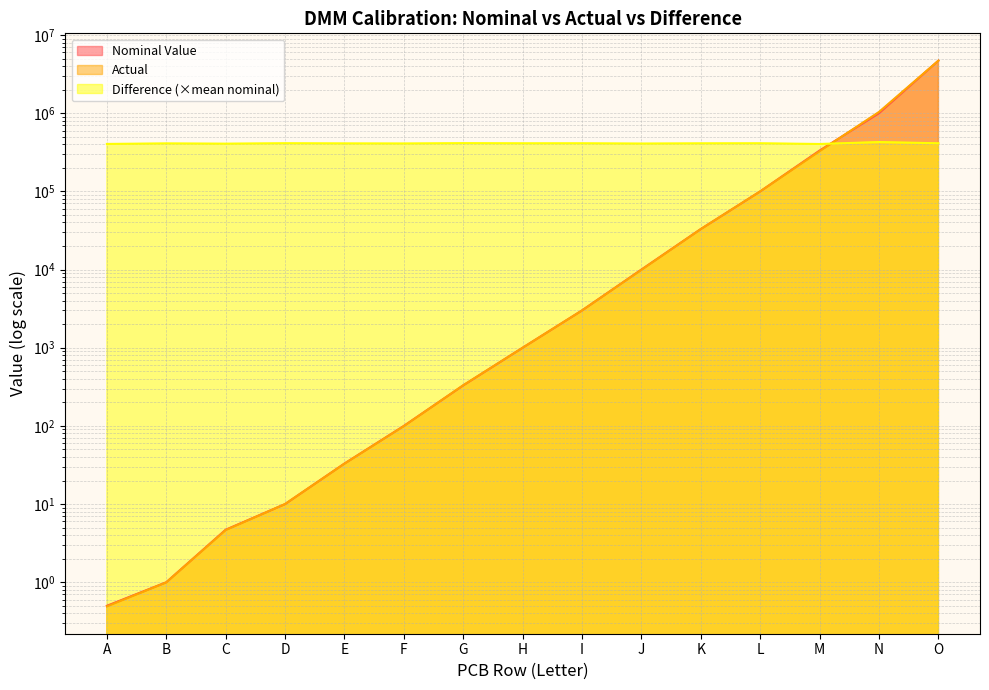

What is the value of the Difference point at the 13th from the left?

403865.5